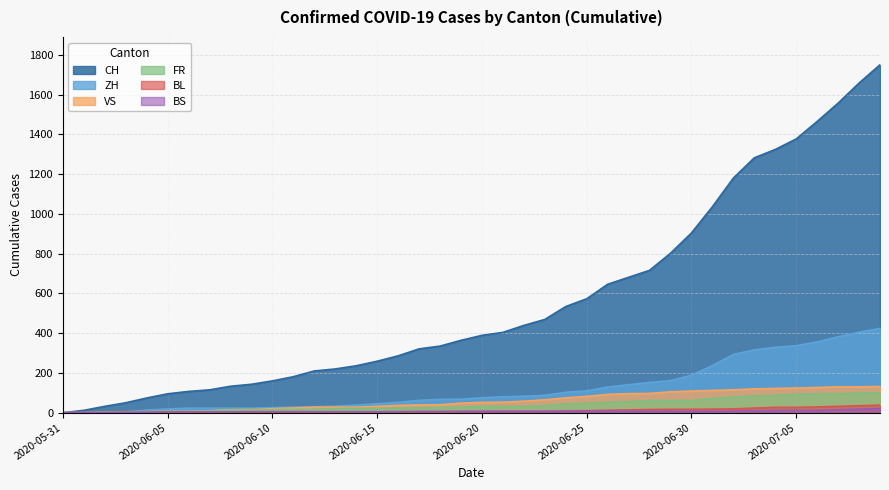

List the series in order of their peak value, lowest first.

BS, BL, FR, VS, ZH, CH